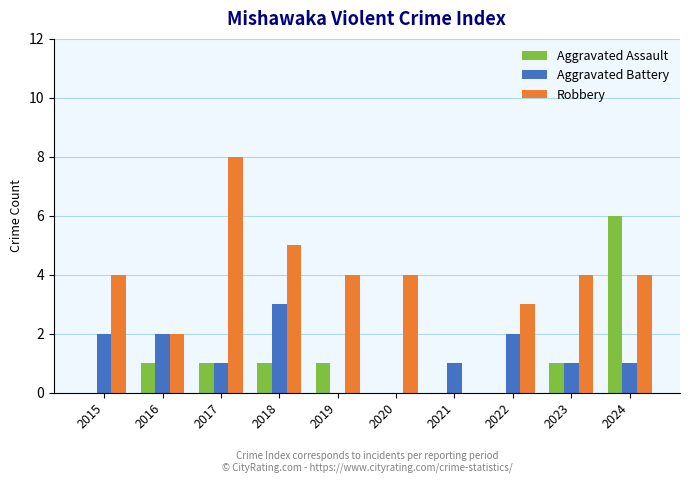

Between 2015 and 2017, which series saw the biggest shift?

Robbery